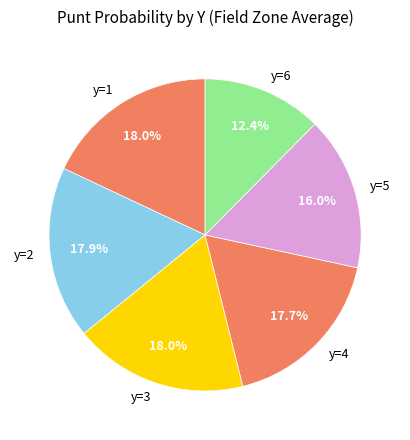

What is the smallest slice in the pie chart?

y=6